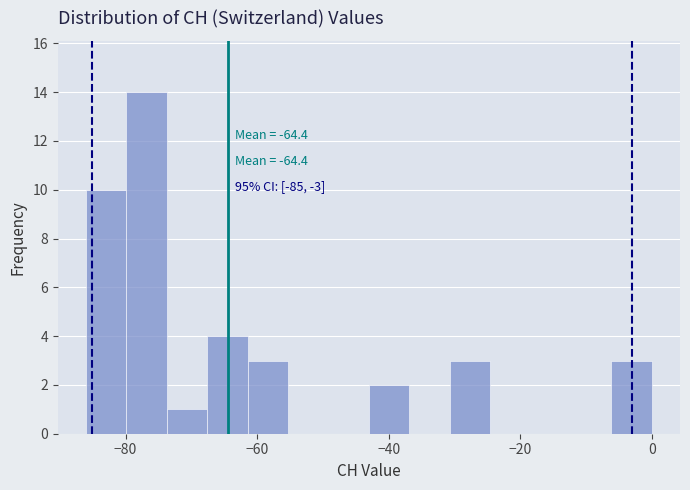

Around what value on the x-axis is the tallest bar? Give the approximate position of its centre, as read against the axis.

-76